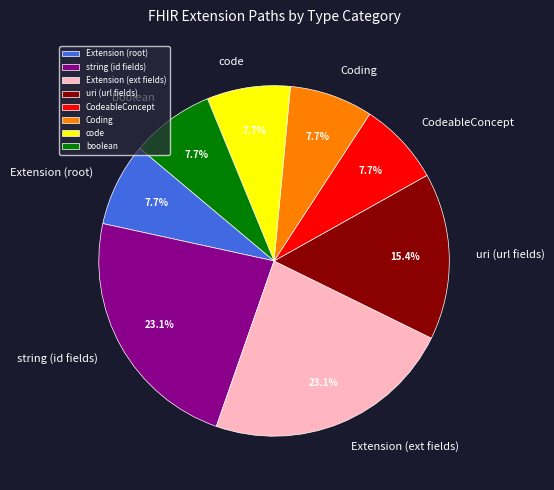

Combined, what portion of the pie is boolean and string (id fields)?

30.8%